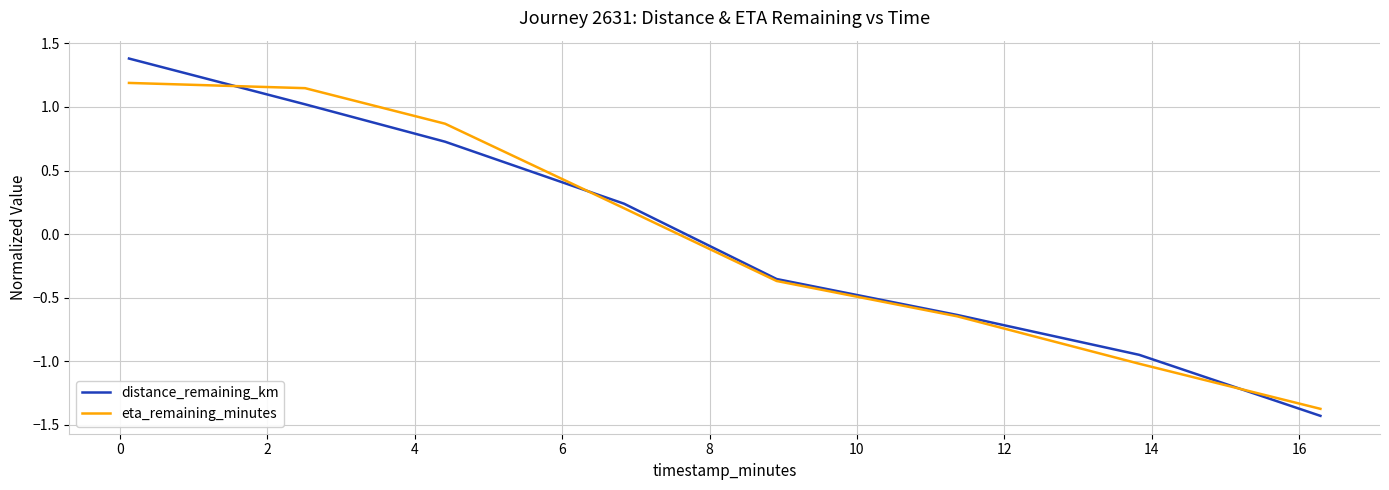

What is the maximum value shown in the chart?

1.4